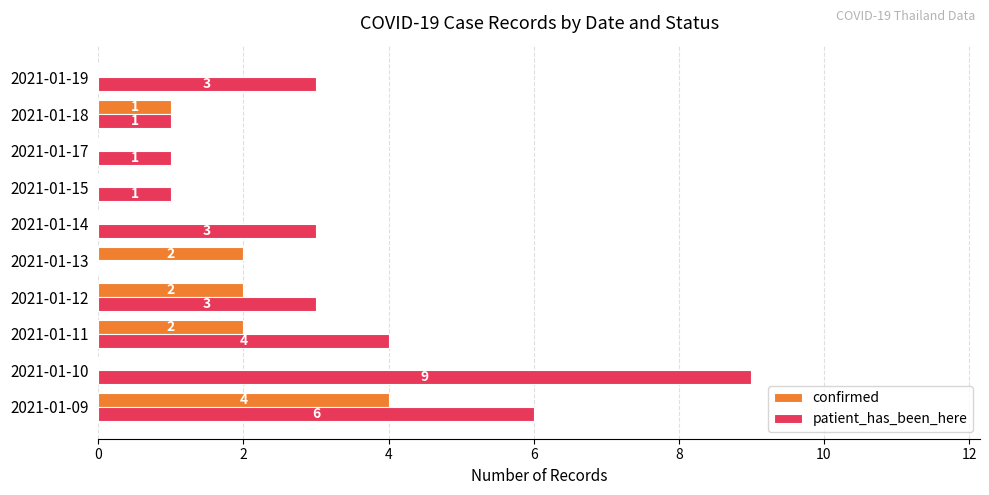

Between 2021-01-09 and 2021-01-19, which series saw the biggest shift?

confirmed